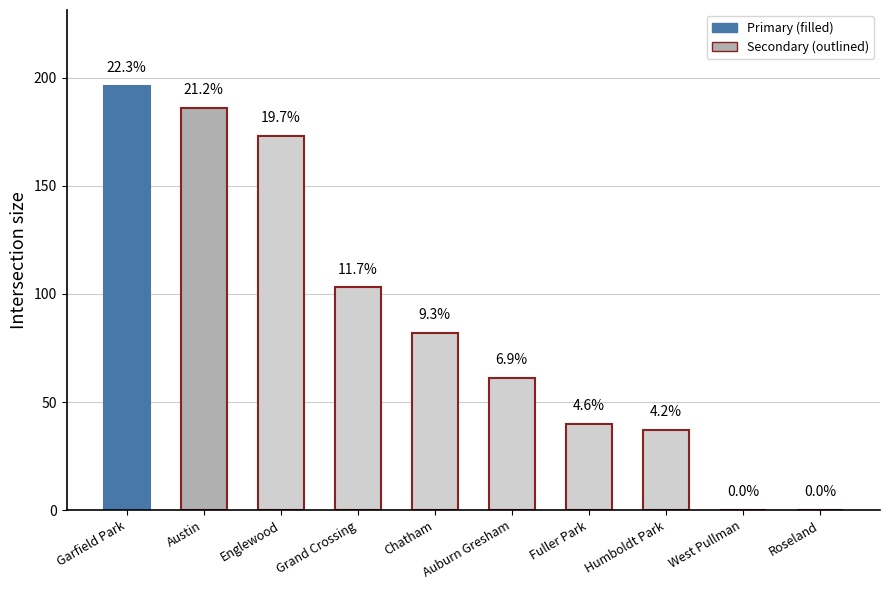

The chart shows a value of 196 at Garfield Park. True or false?

True